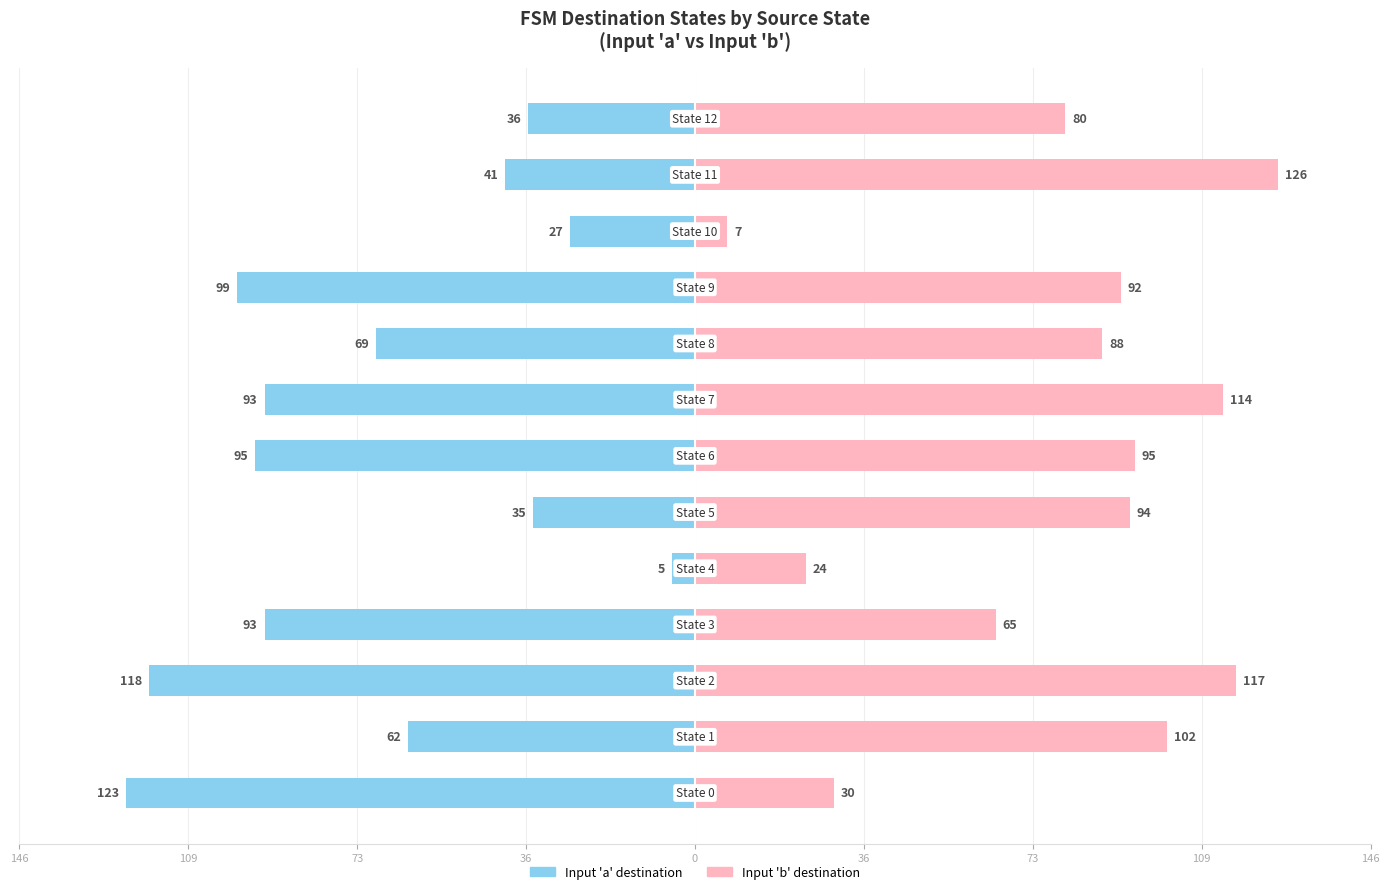

The value of Input 'b' destination at 11 is 60. True or false?

False